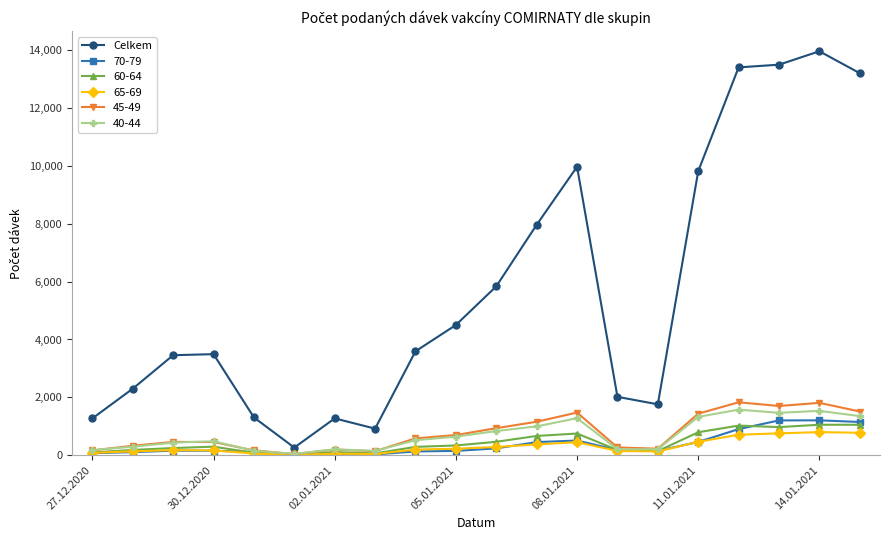

Which series has the largest range (max minus min)?

Celkem